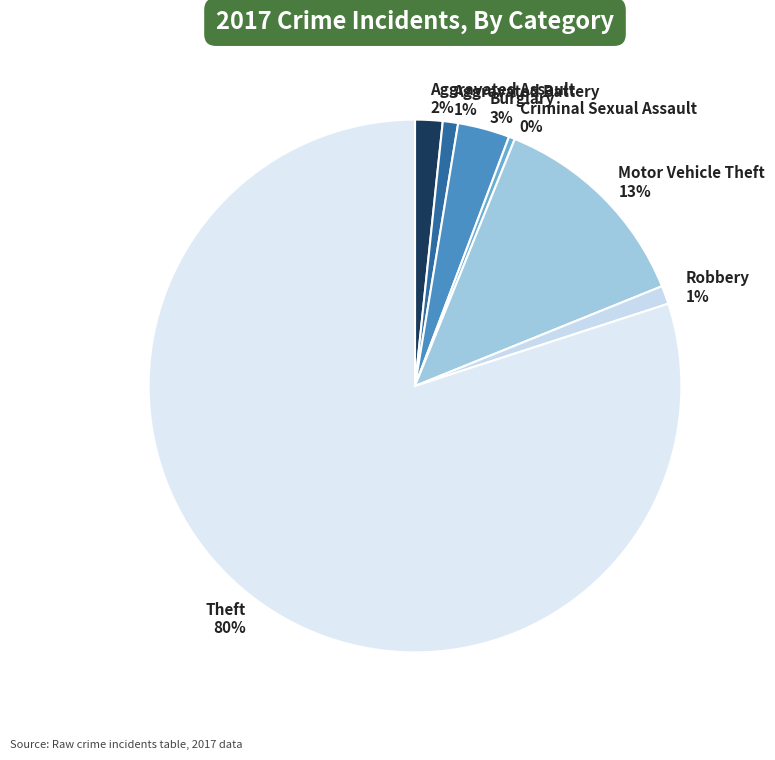

What is the smallest slice in the pie chart?

Criminal Sexual Assault